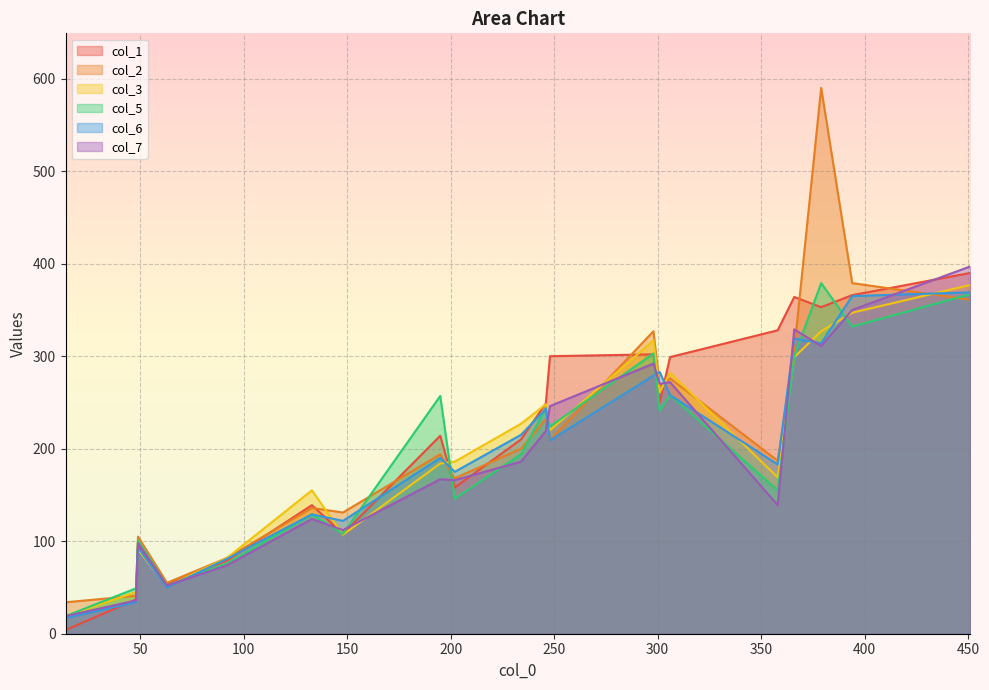

Which series has the largest range (max minus min)?

col_2